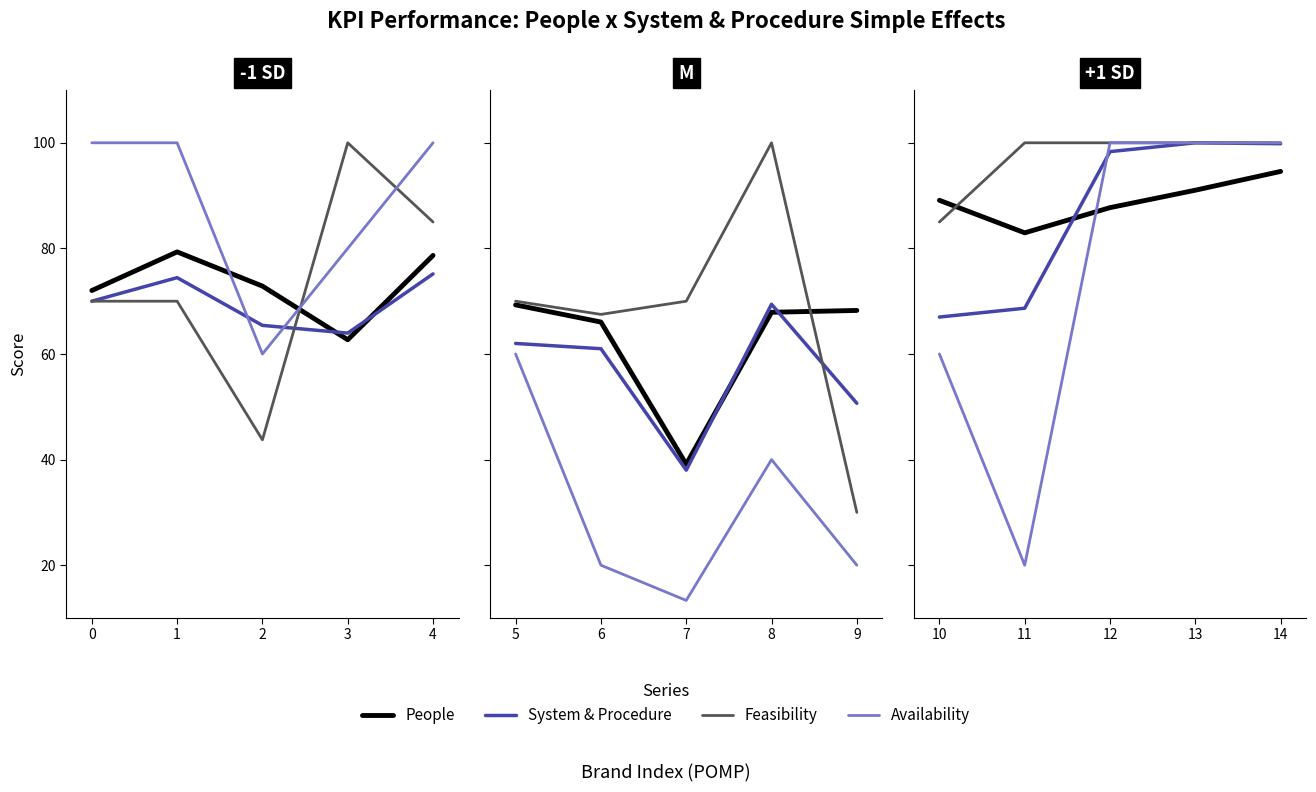

What are all the series names shown in the legend?

People, System & Procedure, Feasibility, Availability